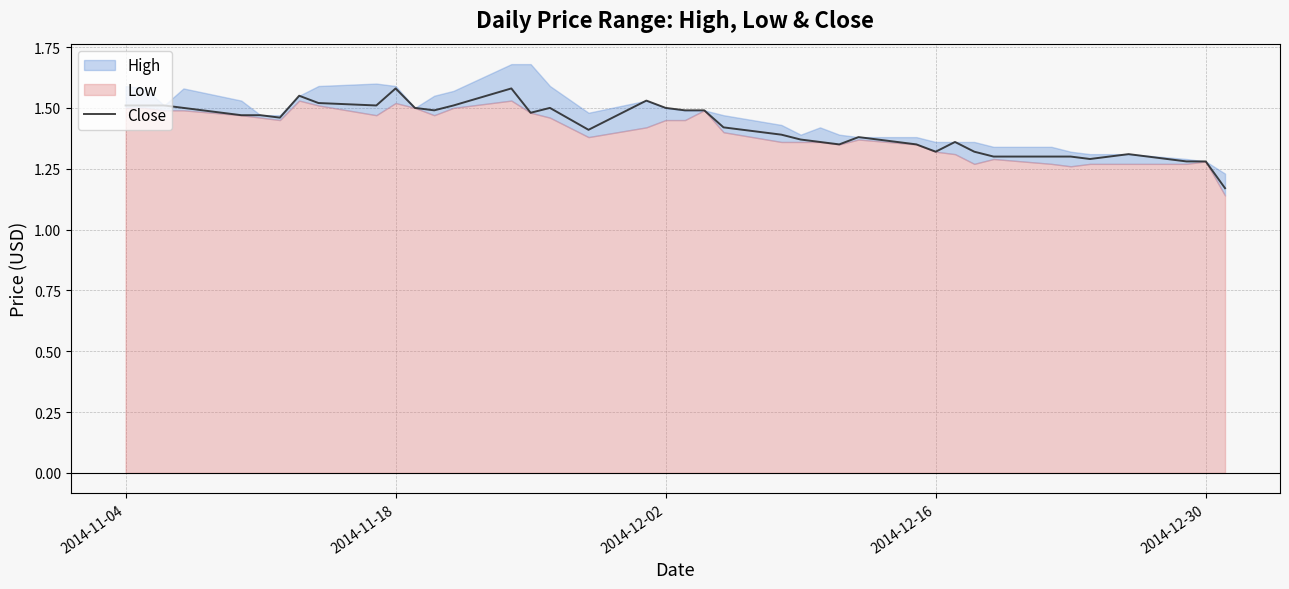

What is the average value?

1.4